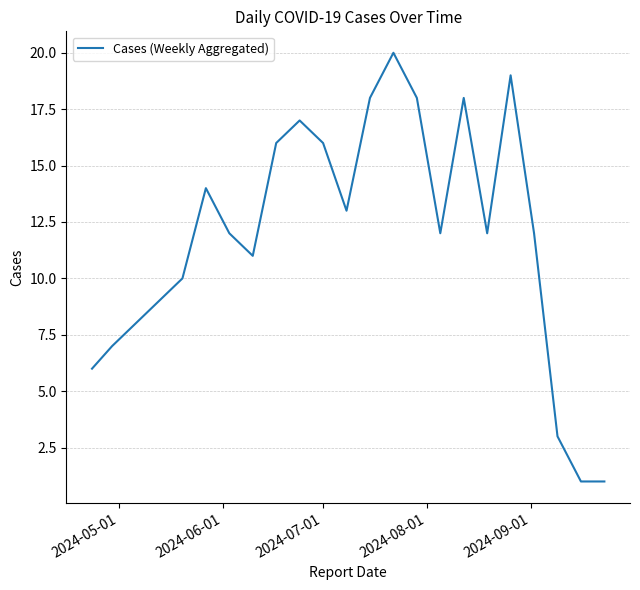

What is the difference between the maximum and minimum values?

19